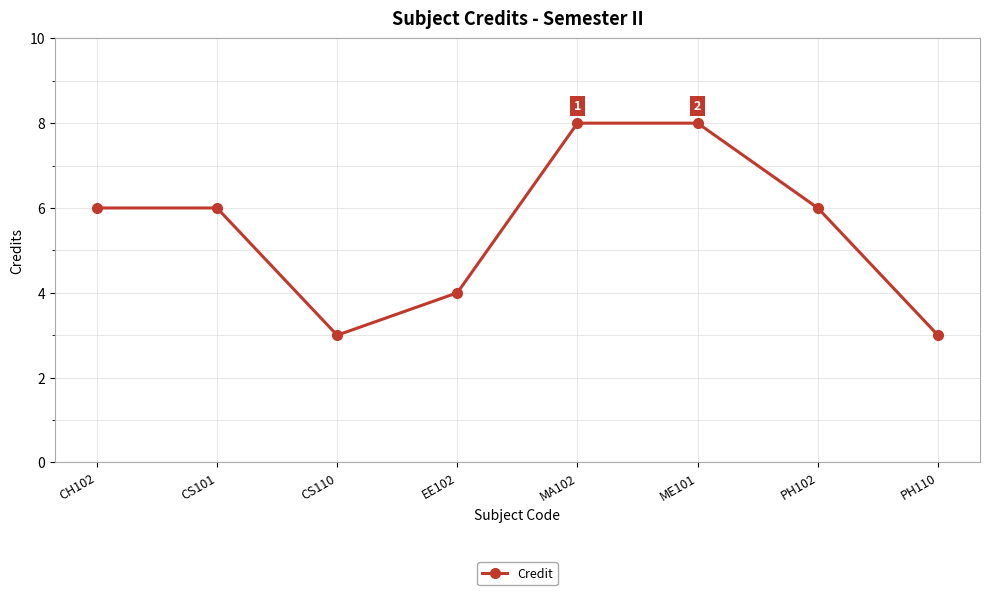

Is it true that the value at CS110 is 1?

False